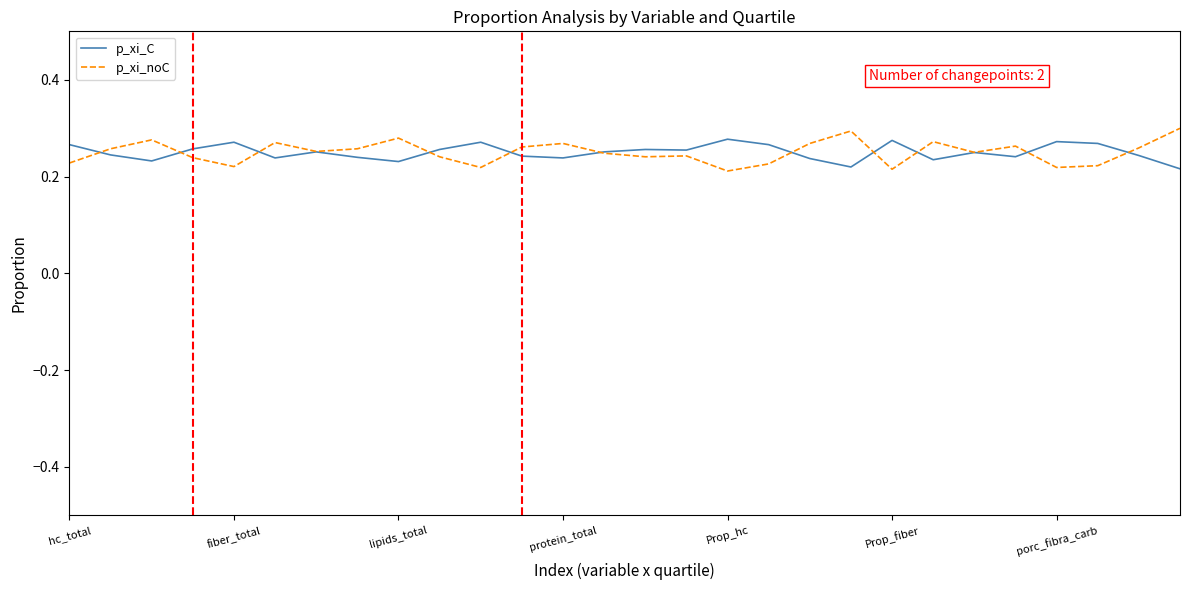

How many lines are shown in the chart?

2